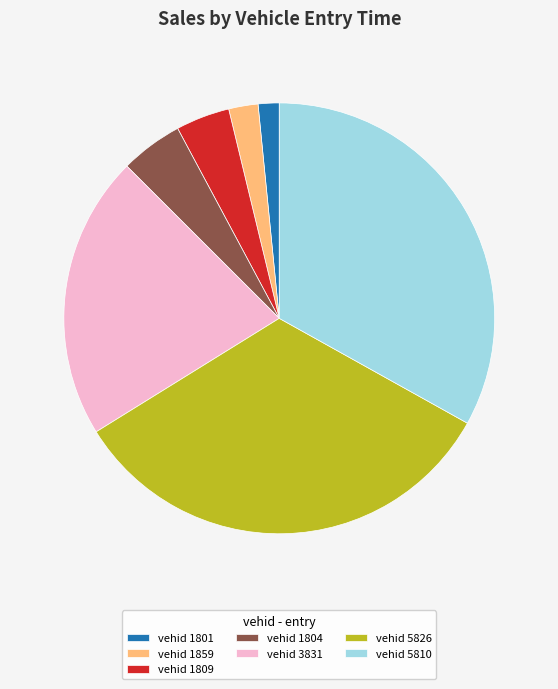

The vehid 1804 slice represents 5% of the pie. True or false?

True